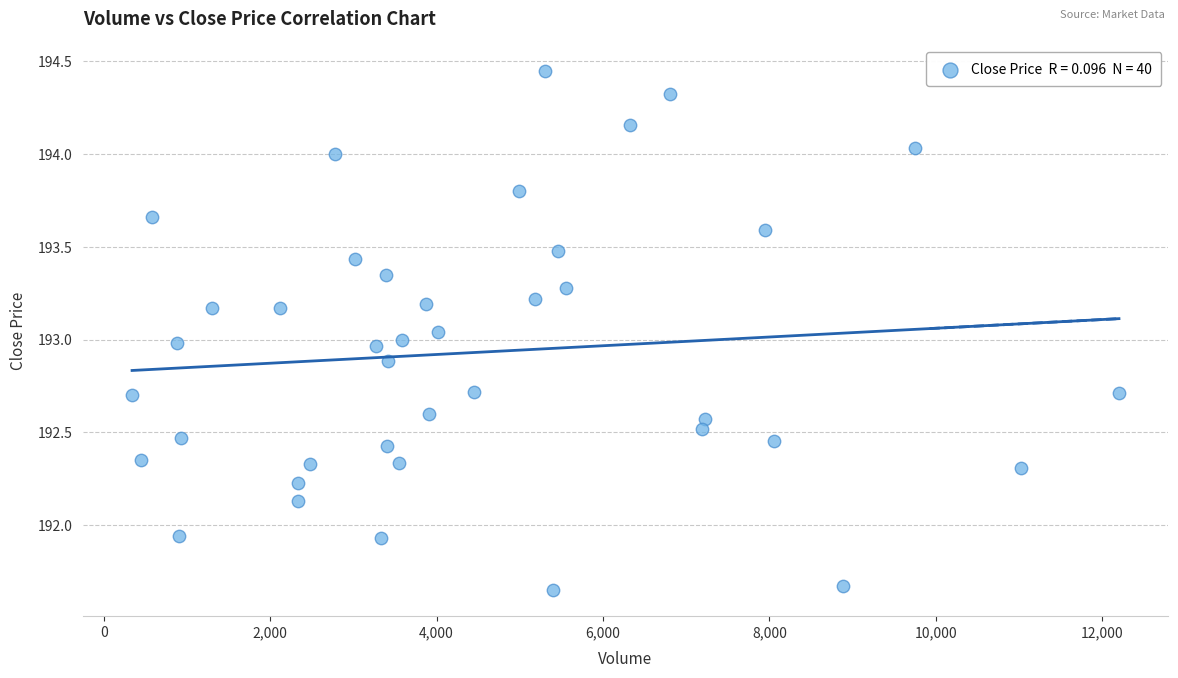

What is the range of X values (max minus min)?

11861.0